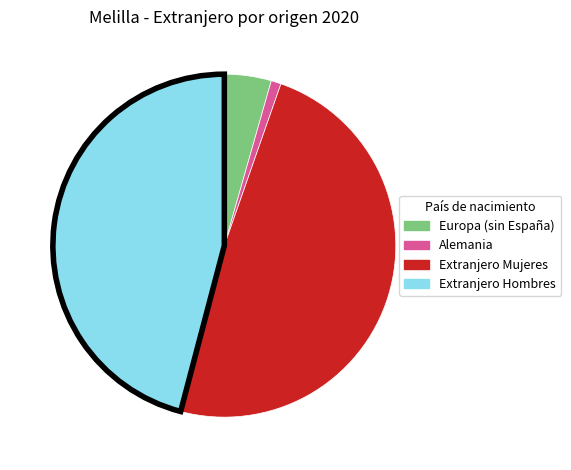

Is there any slice that represents more than half of the pie?

No